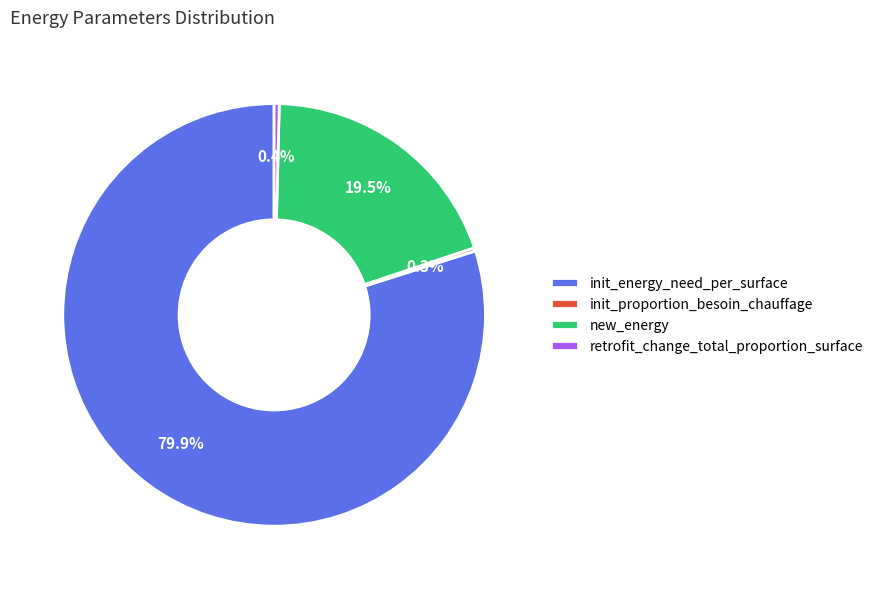

What percentage is NOT represented by new_energy?

80.5%